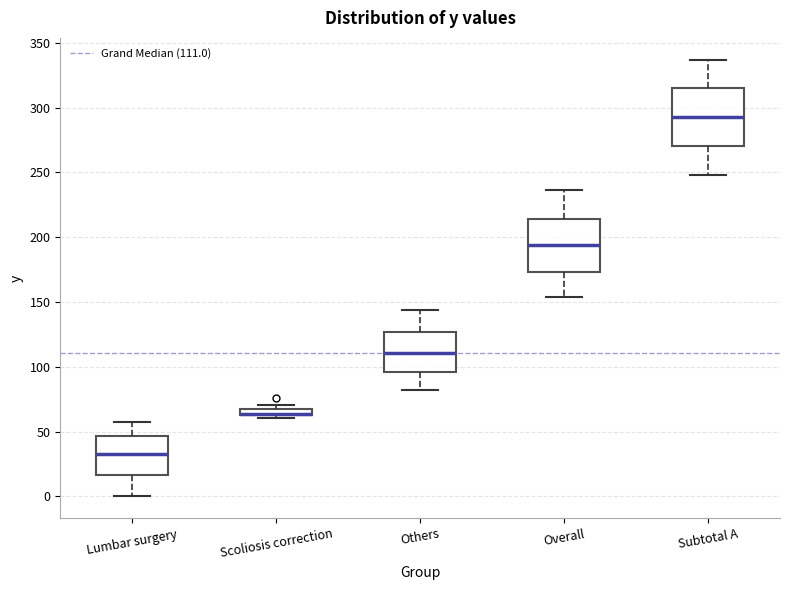

Where does the lower whisker of the box for Others end on the y-axis? The values are not printed on the chart, so give them approximately, as read against the axis.

80